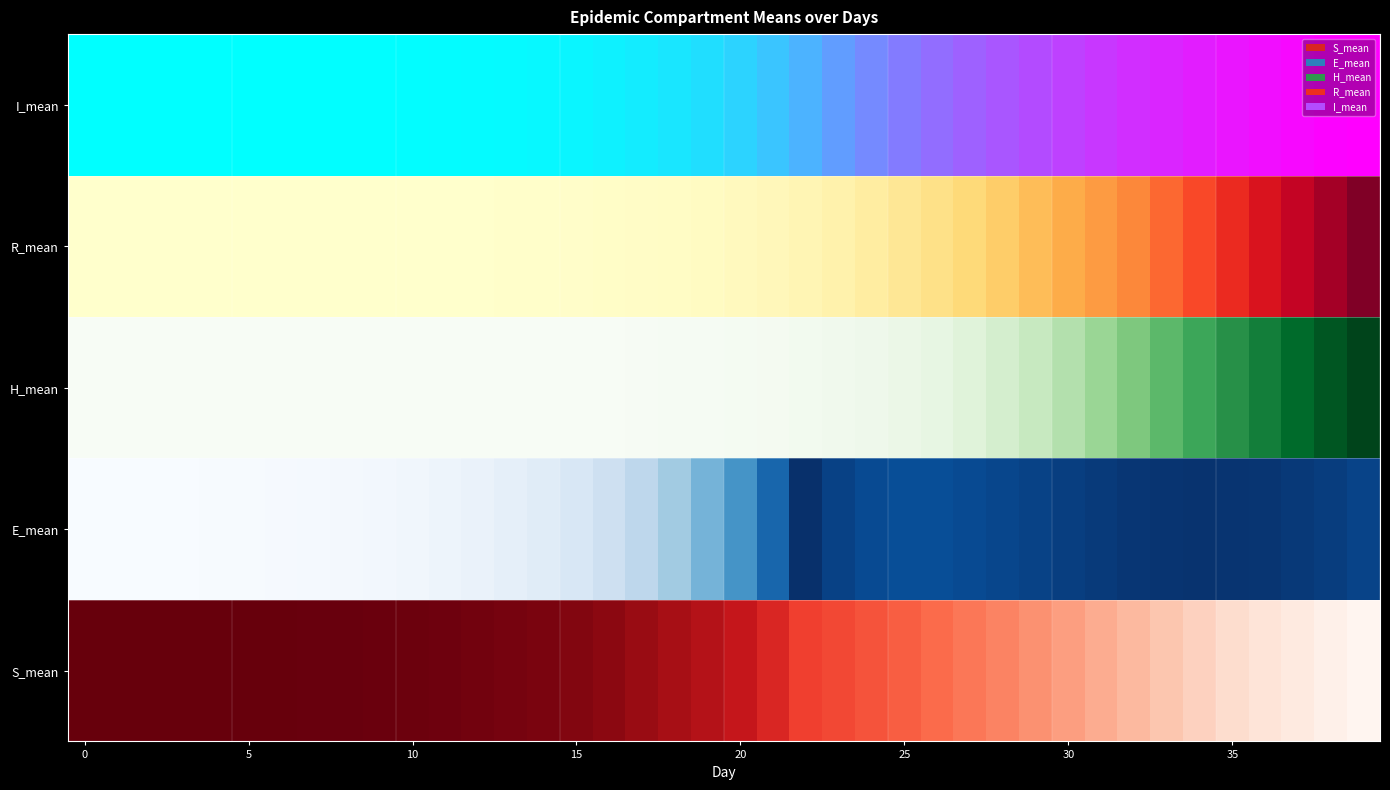

What is the difference between the maximum and minimum values?

1.0